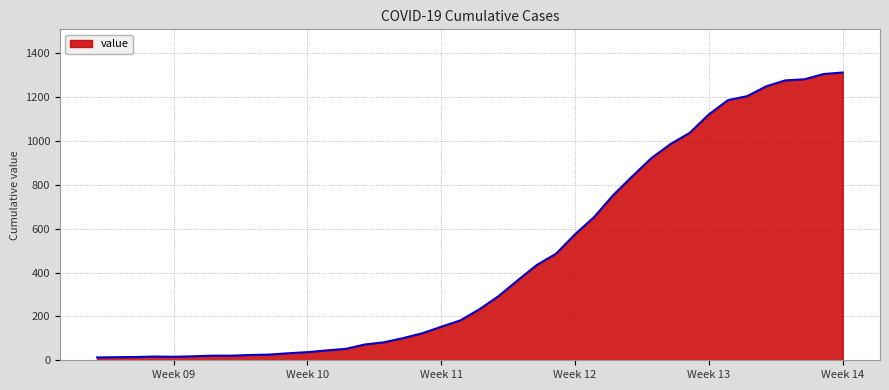

Is this an area chart (filled region under the line)?

Yes